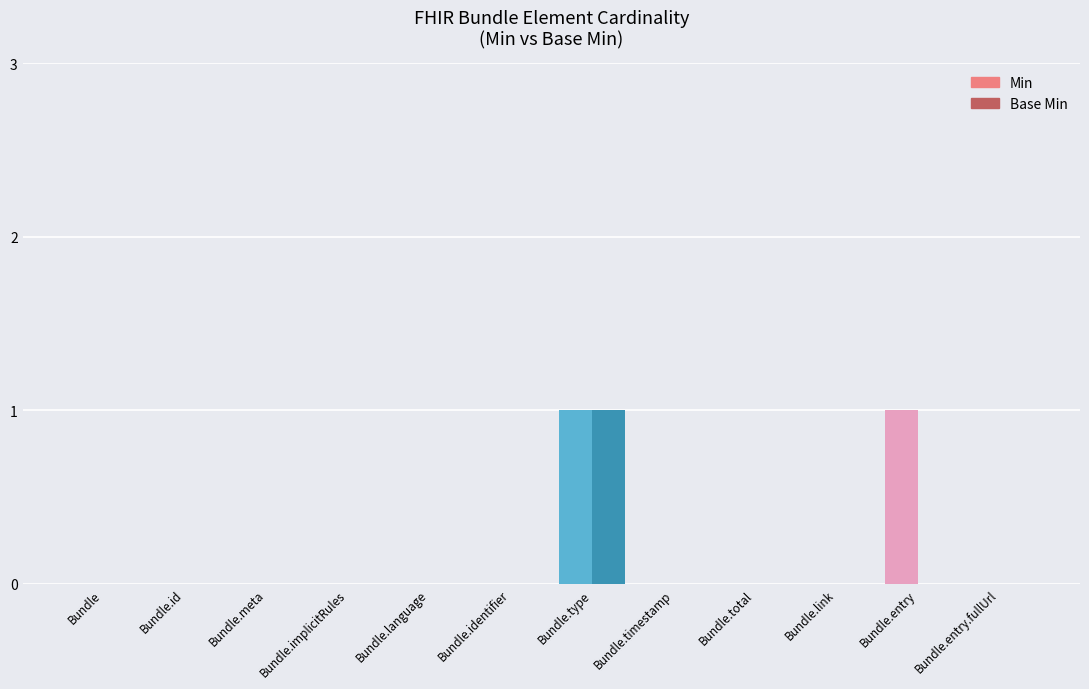

True or false: Base Min has a value of -1 at Bundle.total.

False